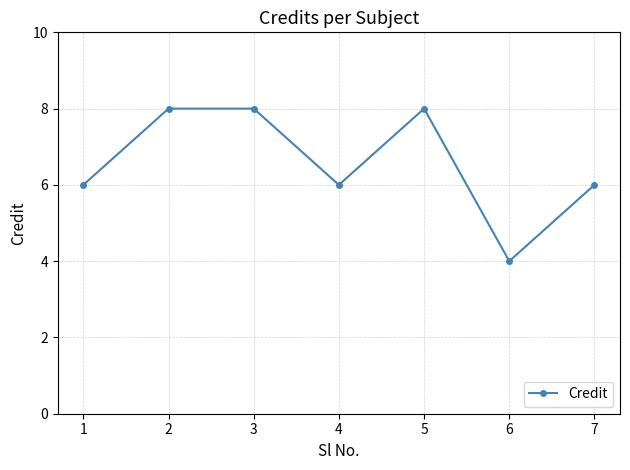

What value does the data have at 1?

6